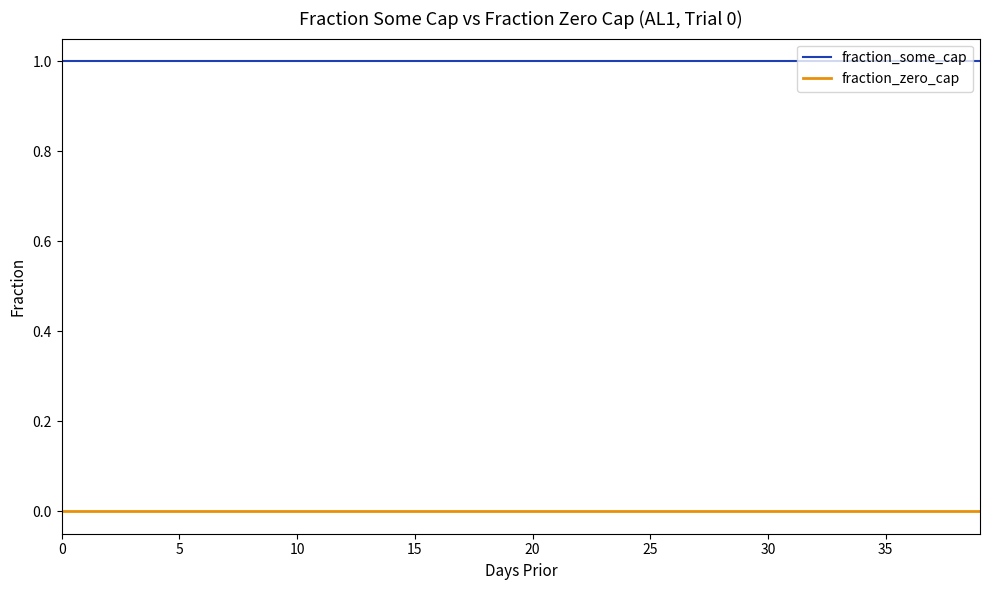

True or false: fraction_zero_cap and fraction_some_cap cross at least once.

False